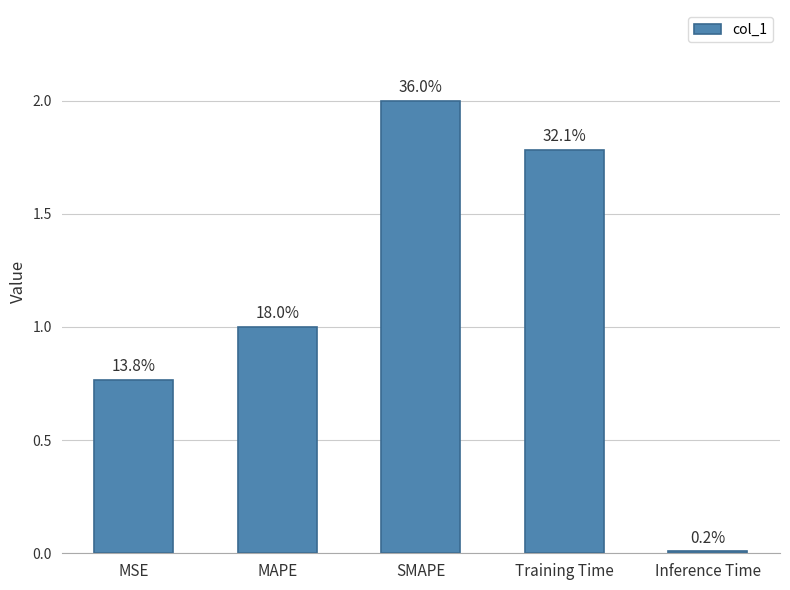

Where is the data nearest to the value 1?

MAPE